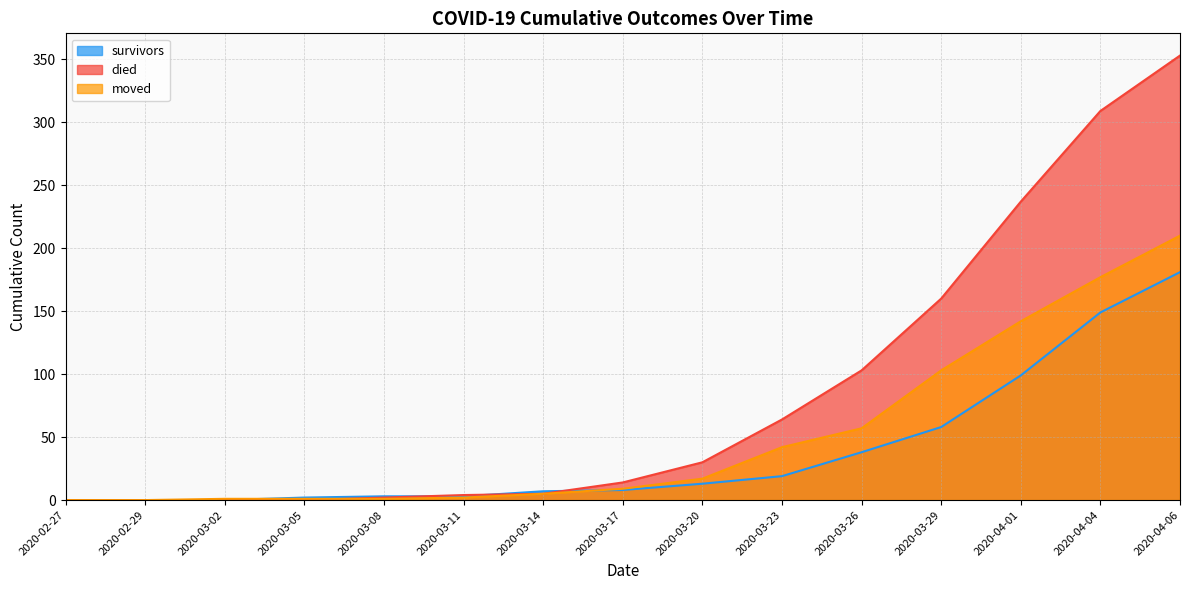

True or false: moved has more than 0 points higher than both neighbors.

False